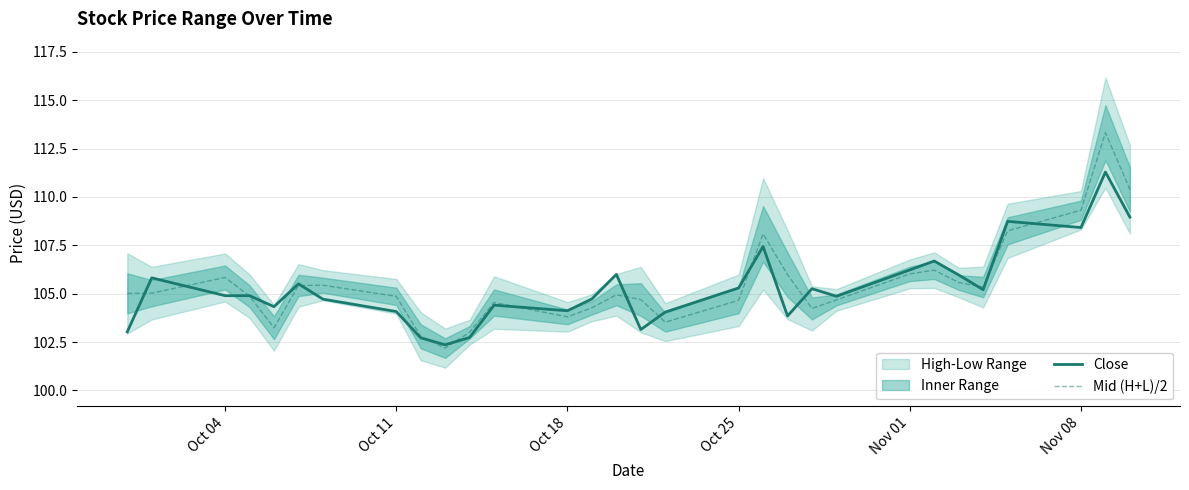

What is the maximum value for Mid (H+L)/2?

113.3